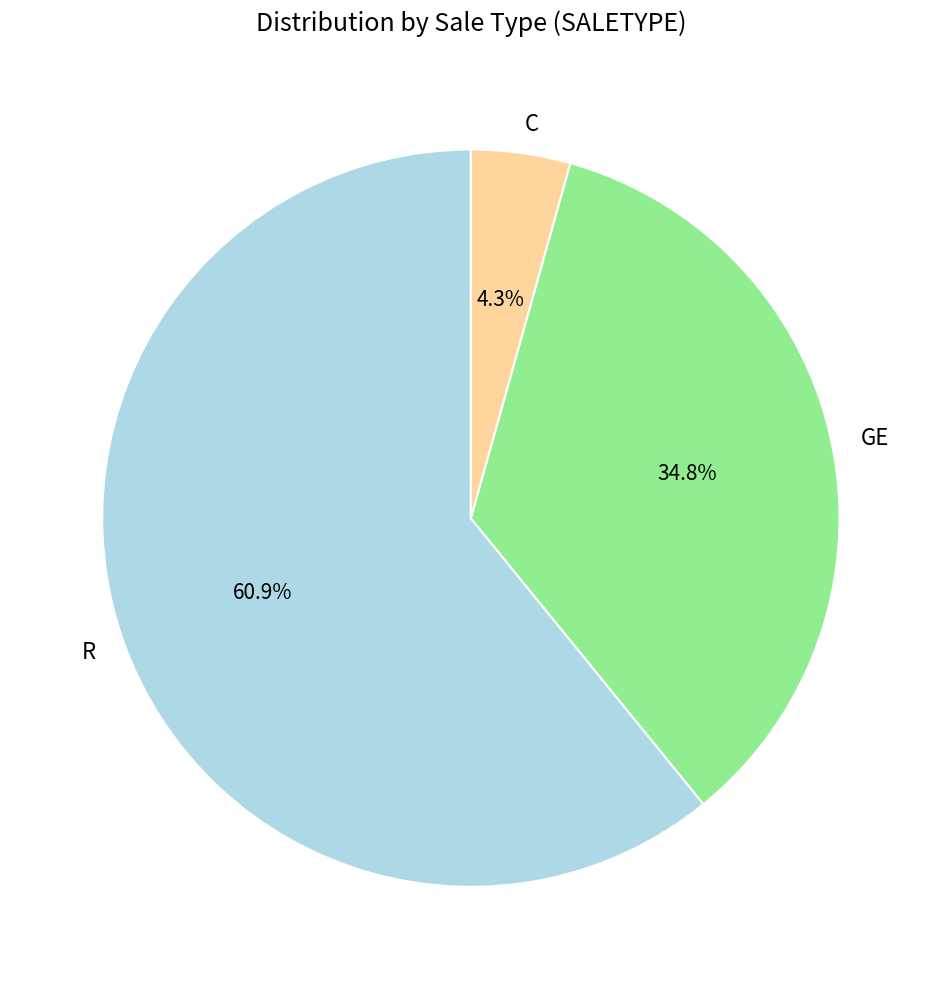

To the nearest percent, what percentage of the pie is R?

61%